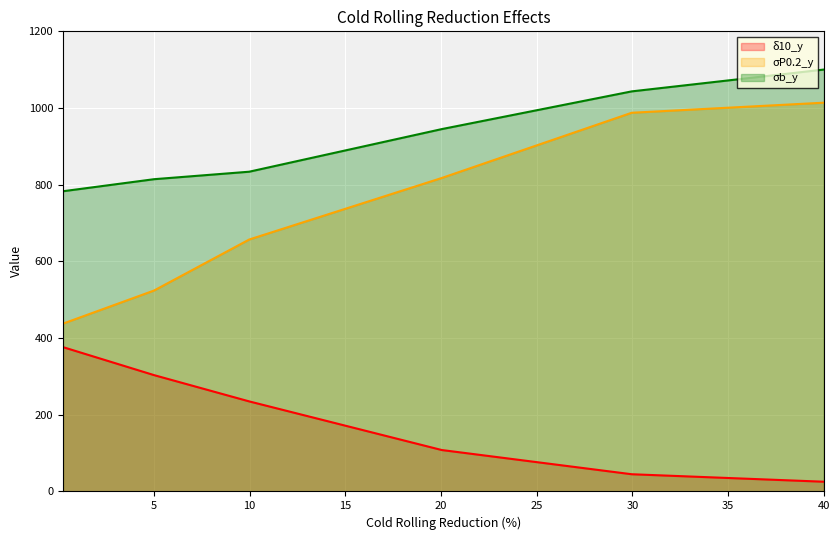

What is the difference between the maximum and second lowest values in the δ10_y series?

331.6